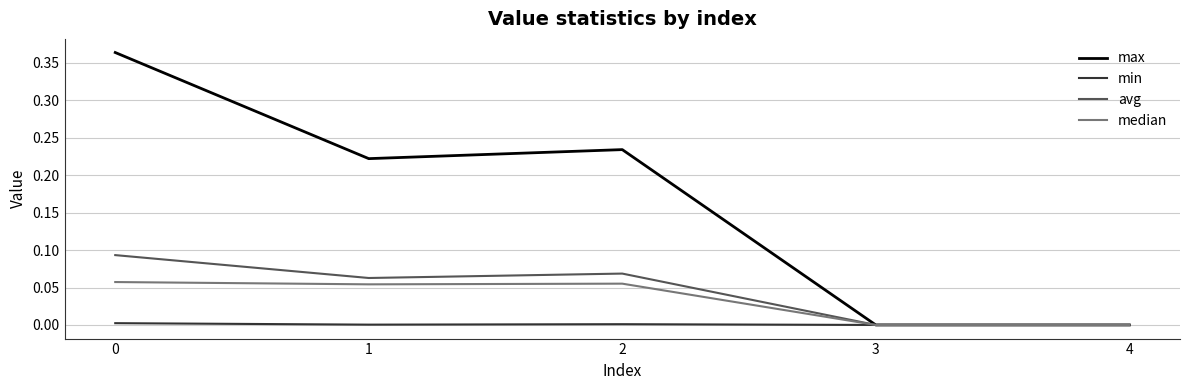

Which series changed the most between 2 and 3?

max